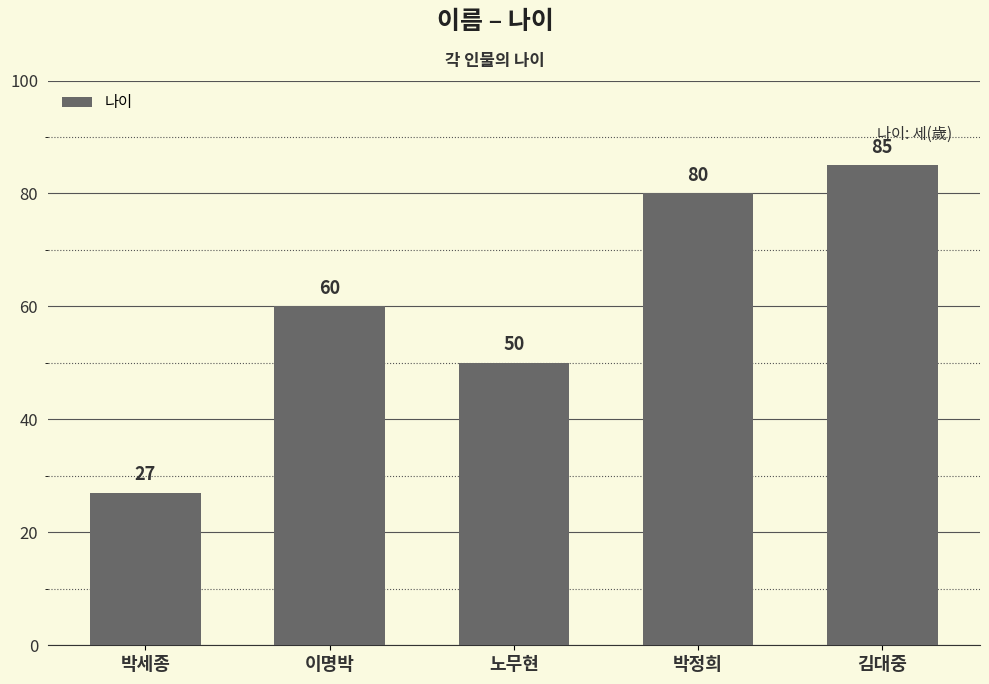

Are the bars grouped side by side (vs. stacked)?

No